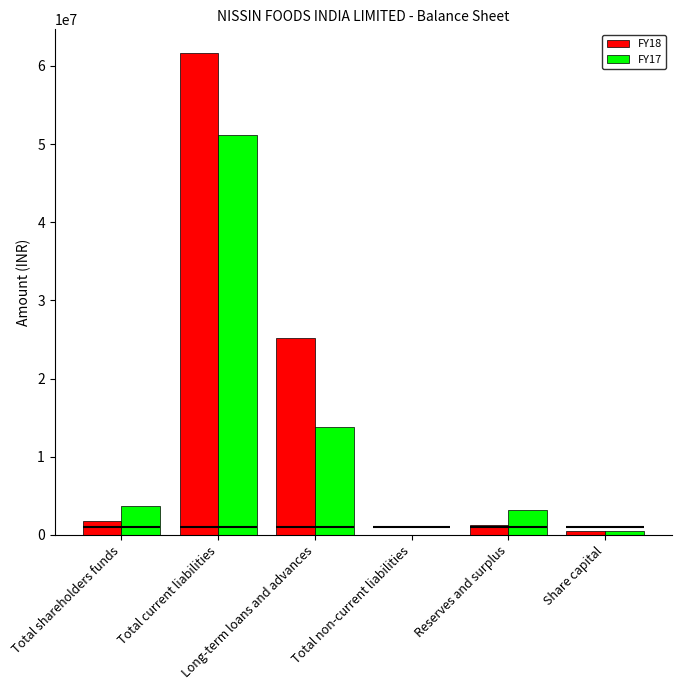

How many bars are there in total?

12